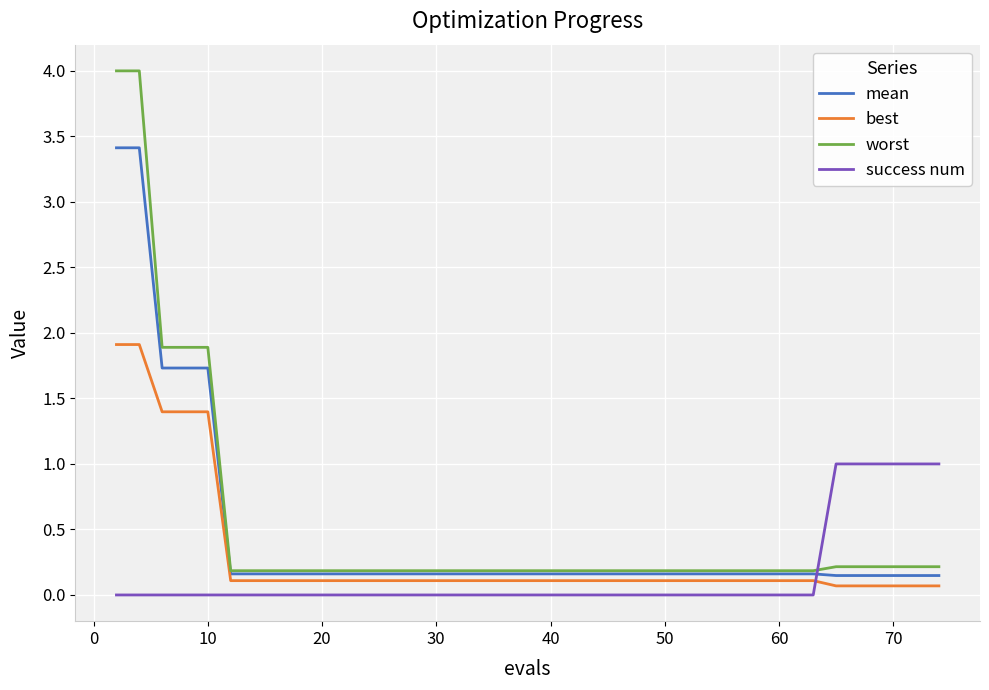

Which series ends up on top after the final intersection of mean and success num?

success num